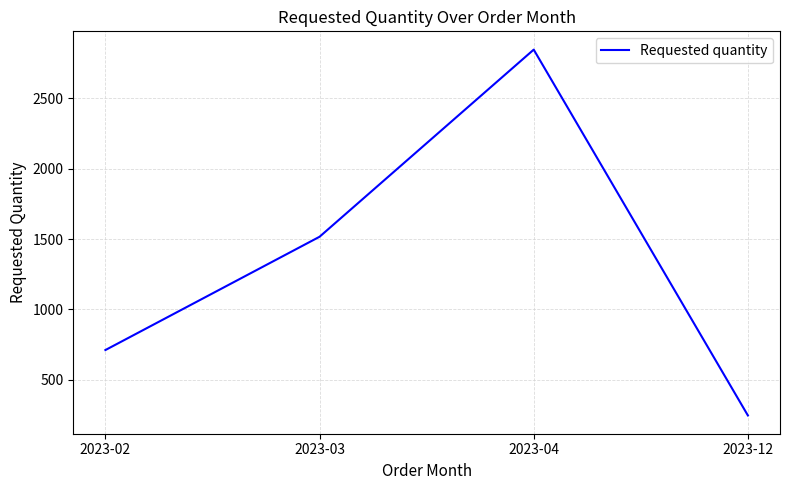

At which category does the chart reach its minimum across all series?

2023-12